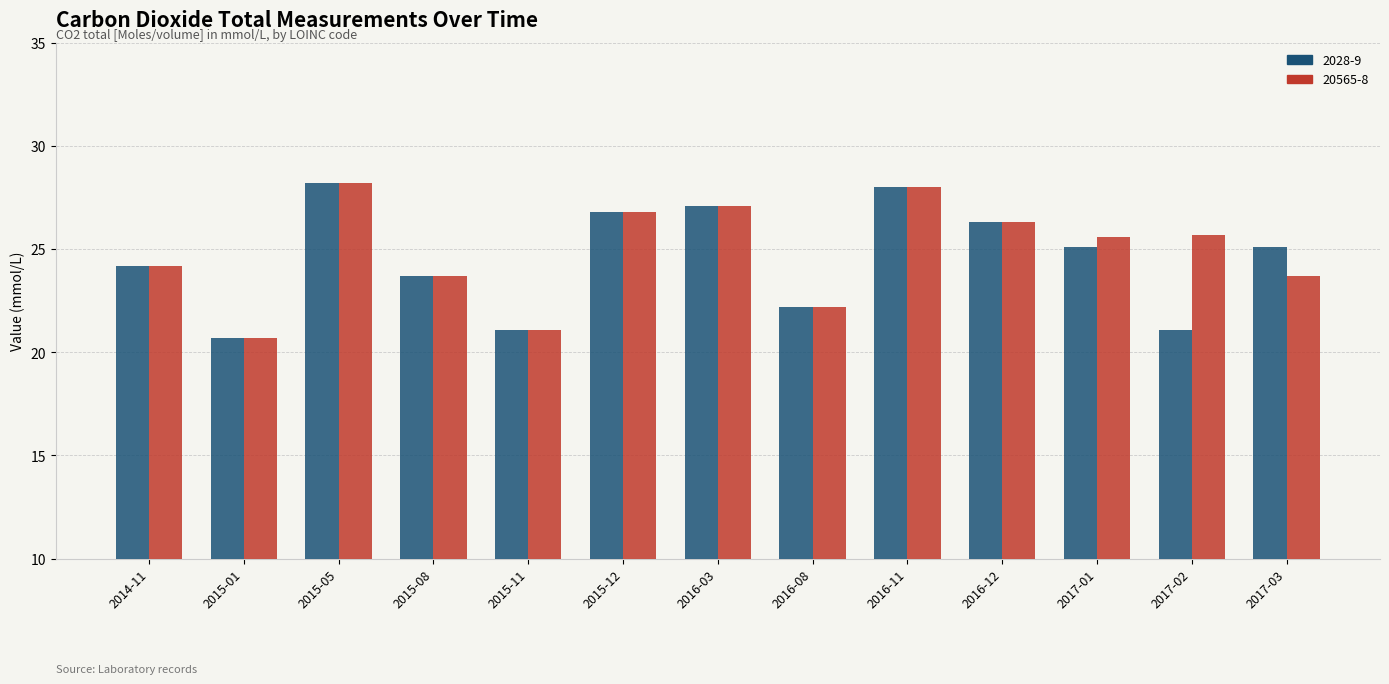

What is the label of the 2nd bar from the left?

2015-01